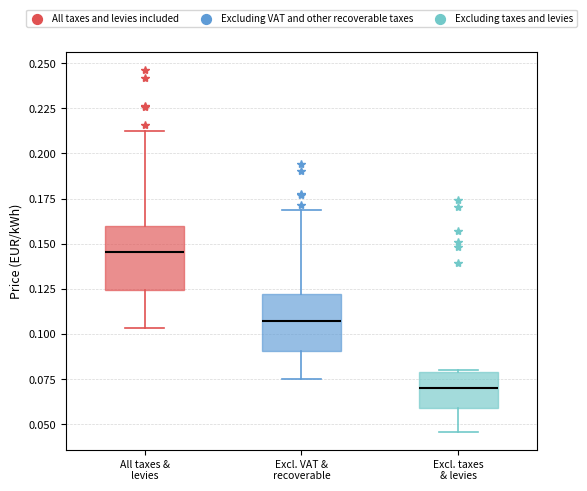

Reading left to right, read every box against the y-axis: the position of its median line, the range the box covers, and the ends of its whiskers. The values are not printed on the chart, so give them approximately, as read against the axis.

All taxes & levies: median 0.145, box 0.125 to 0.160, whiskers 0.105 to 0.215
Excl. VAT & recoverable: median 0.105, box 0.090 to 0.120, whiskers 0.075 to 0.170
Excl. taxes & levies: median 0.070, box 0.060 to 0.080, whiskers 0.045 to 0.080